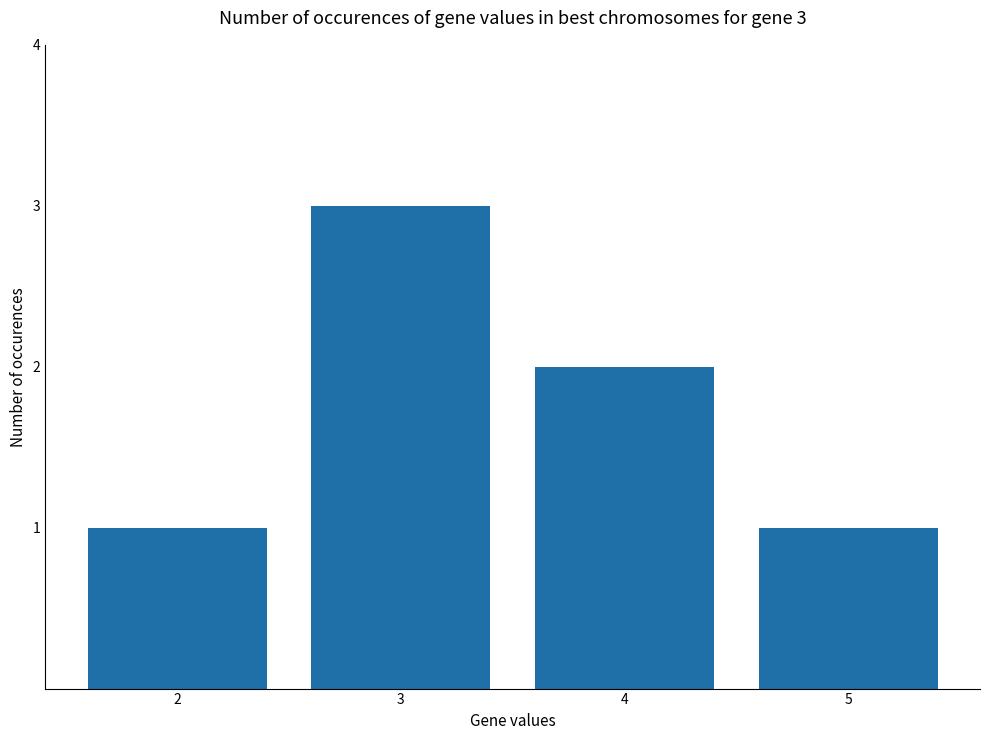

What is the average value?

2